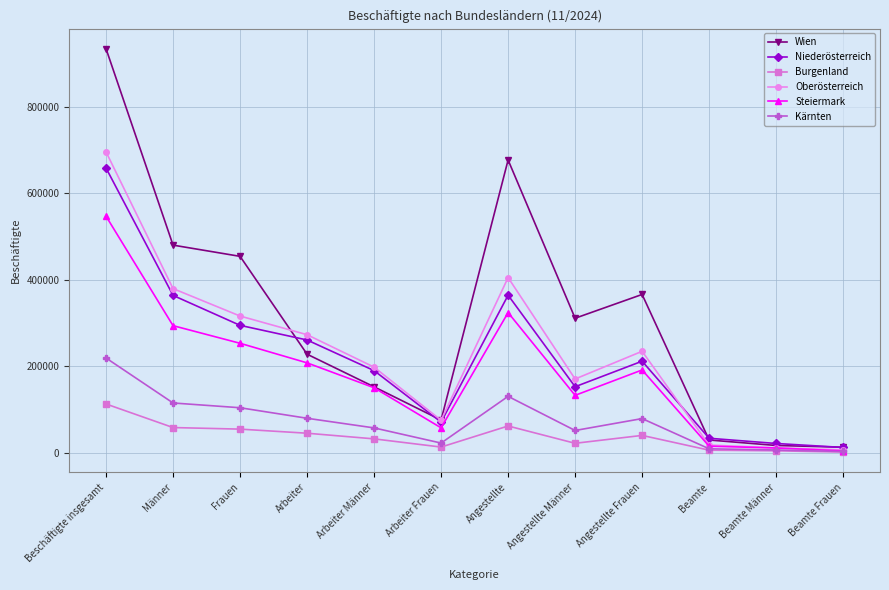

What is the value of the Kärnten point at the 5th from the left?

57356